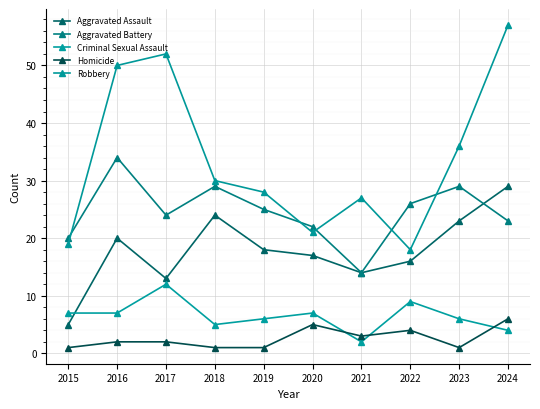

Which has a higher value, 2021 or 2022?

2022